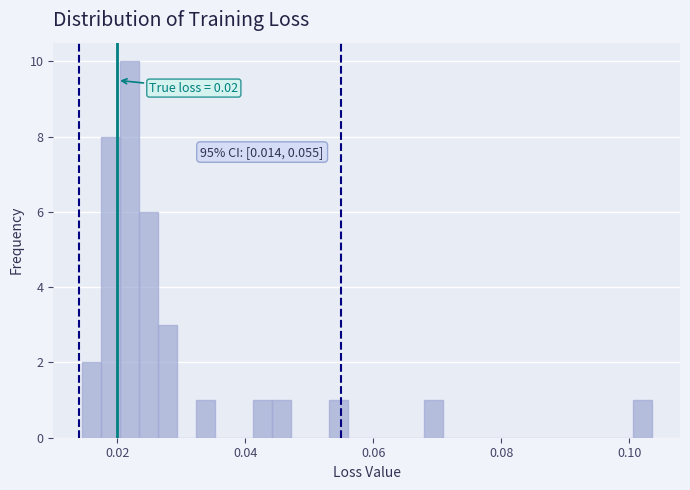

Read against the x-axis, roughly where is the centre of the tallest bar?

0.022